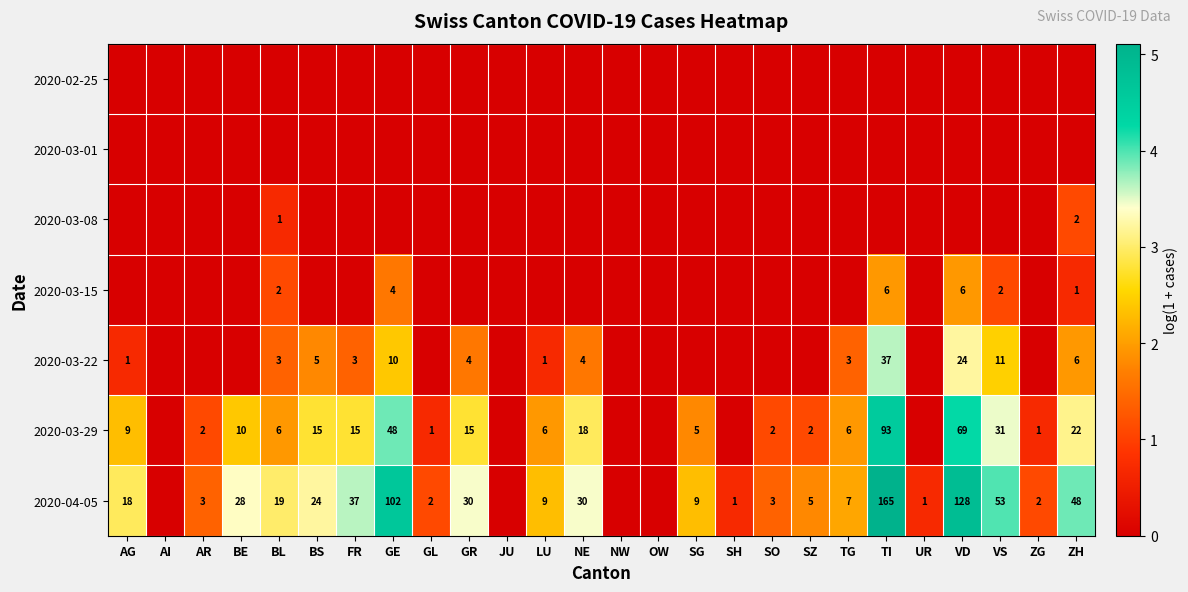

Is it true that 2020-03-29 equals 7 at SG?

False